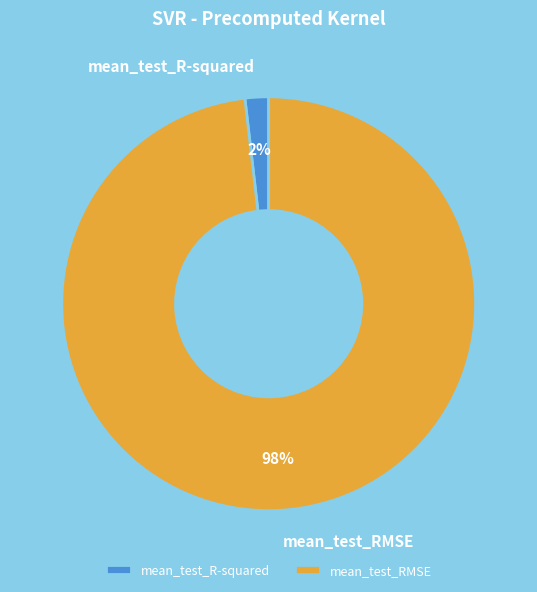

Is it true that mean_test_R-squared is 2% of the pie?

True